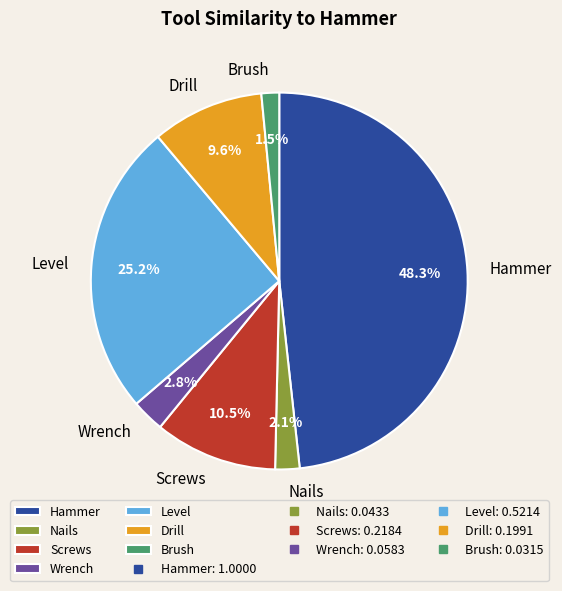

Which category has the smallest portion of the pie?

Brush